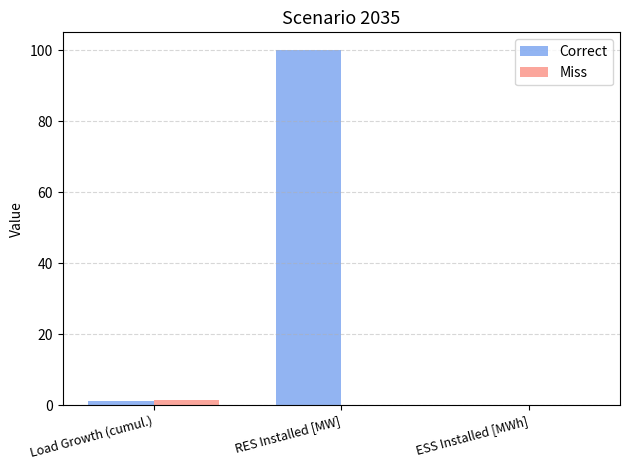

How many groups of bars are there?

3